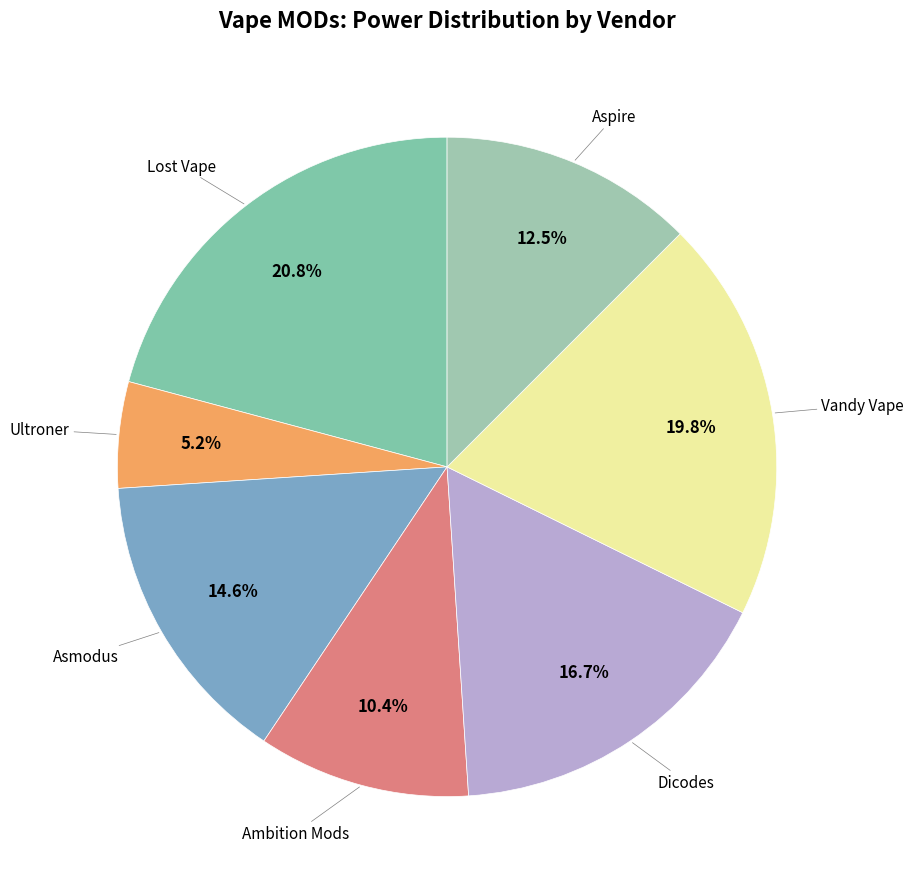

How many slices are in this pie chart?

7